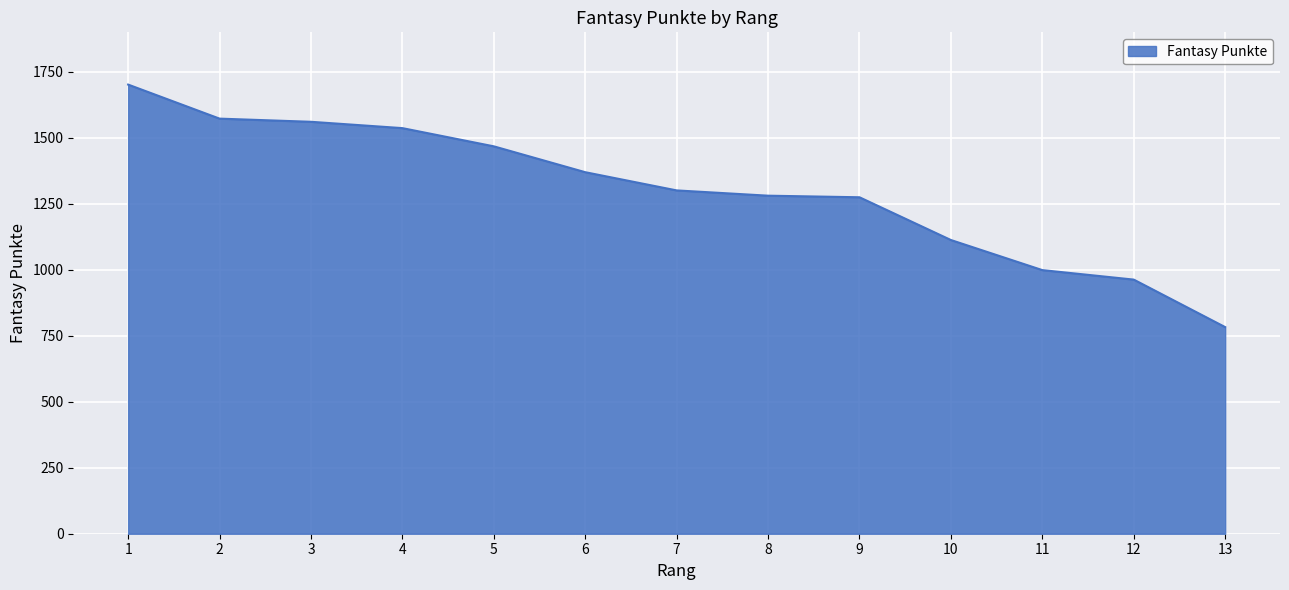

Read the value at 5.

1468